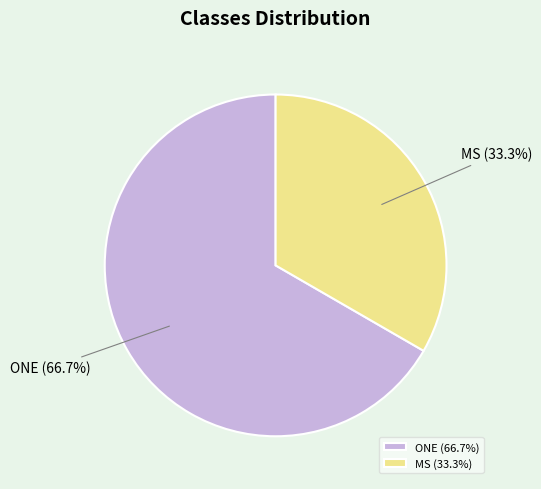

What percentage is the MS slice, to the nearest percent?

33%